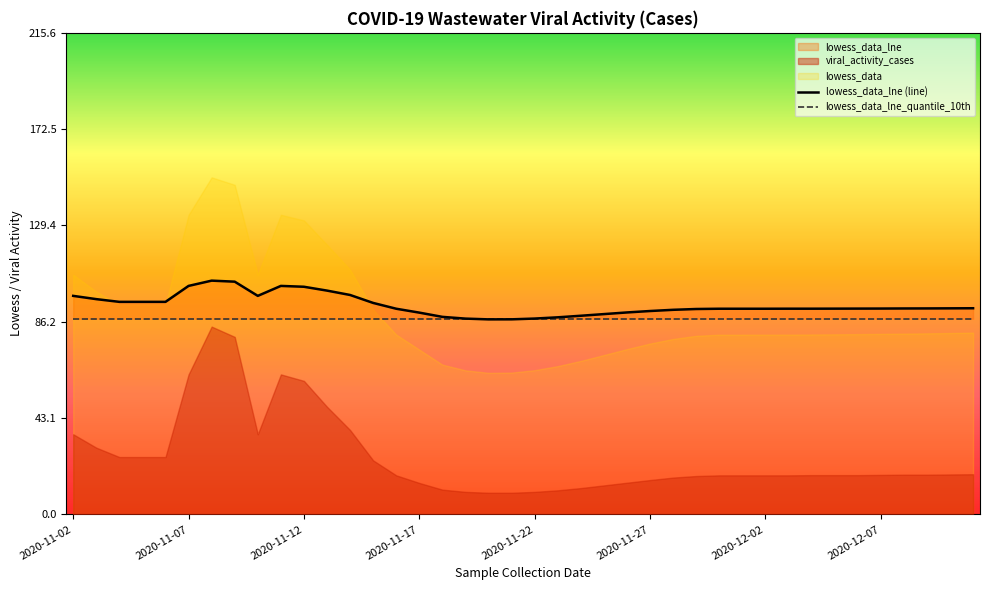

What is the sum of all lowess_data_lne_quantile_10th values?

3504.8